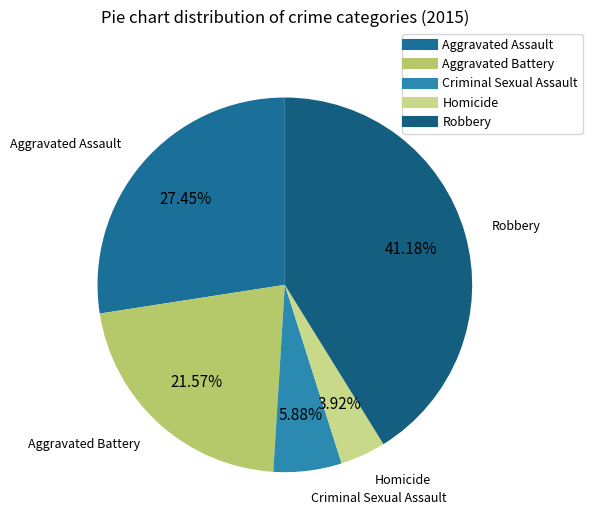

How many segments does this pie chart have?

5